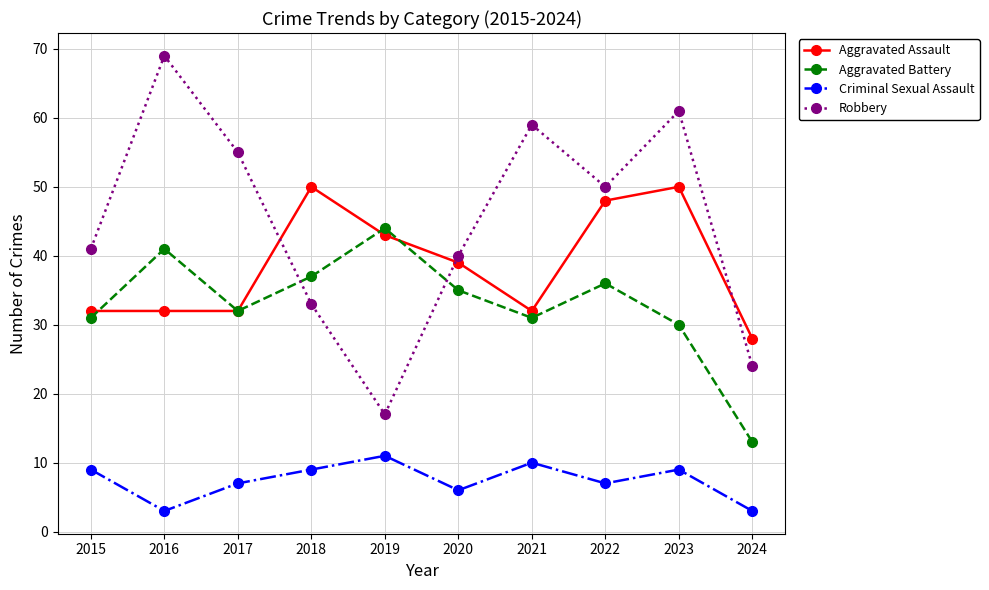

What is the sum of the Aggravated Battery values at 2017 and 2020?

67